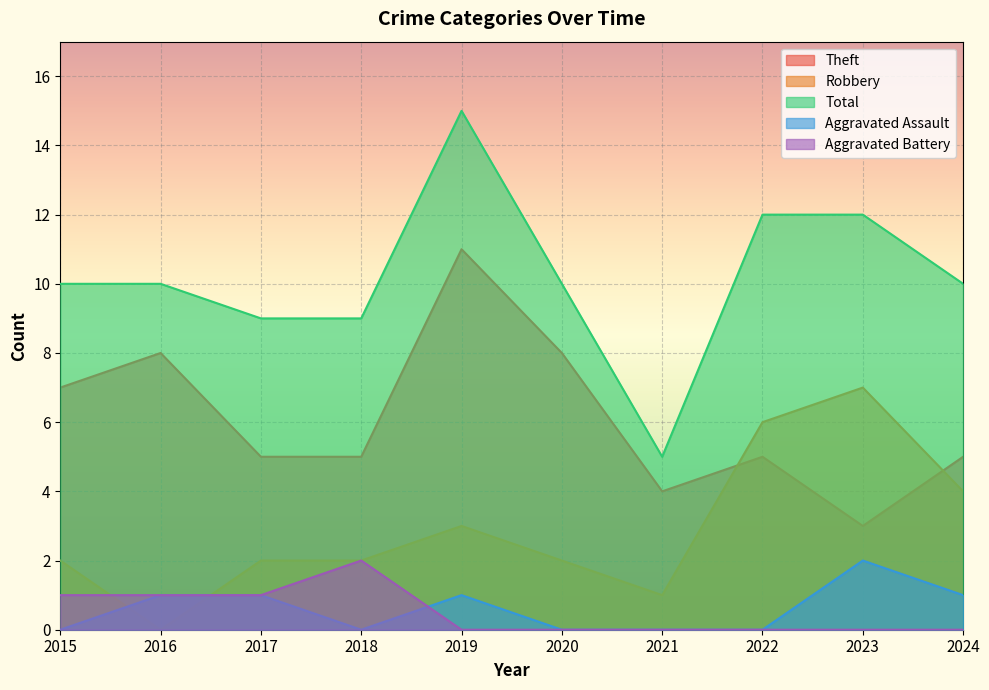

Count the number of data series in this chart.

5